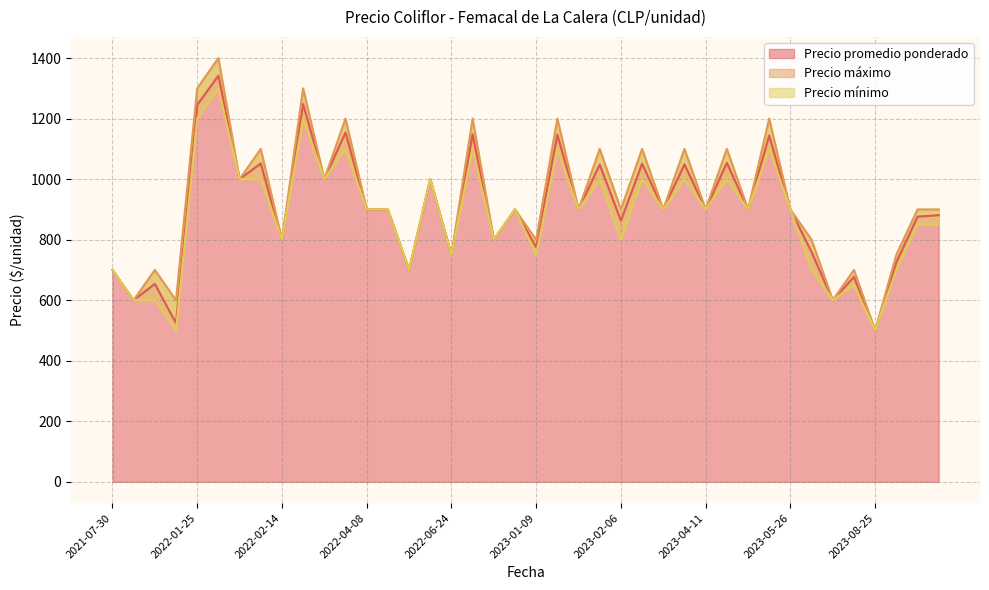

How many distinct data groups are displayed?

3